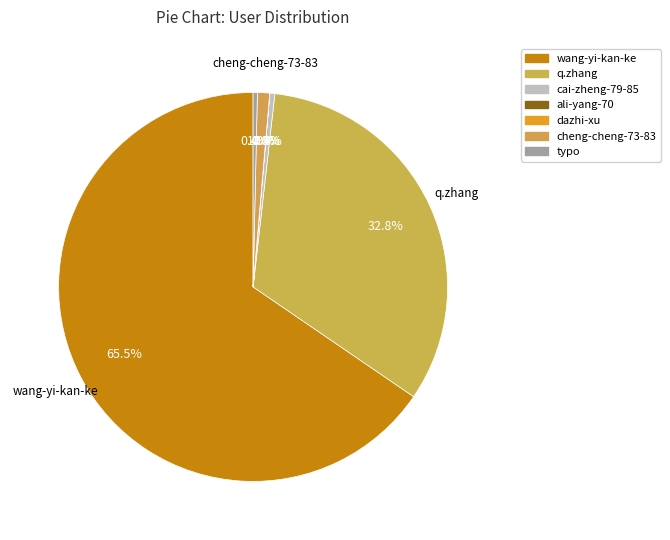

Rank the categories by value from lowest to highest.

dazhi-xu, ali-yang-70, typo, cai-zheng-79-85, cheng-cheng-73-83, q.zhang, wang-yi-kan-ke